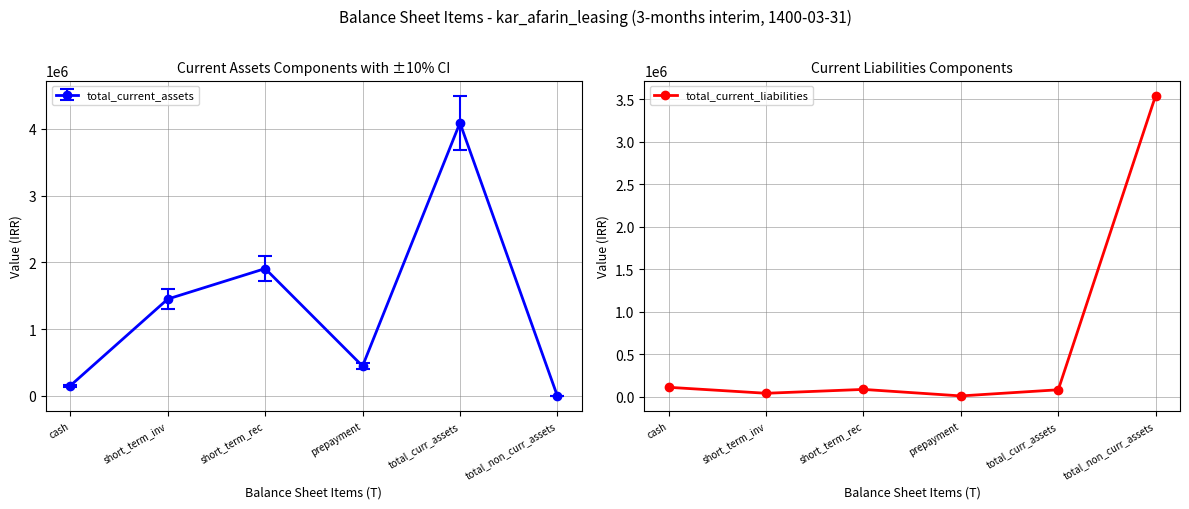

Which category has the lowest value across all series?

prepayment